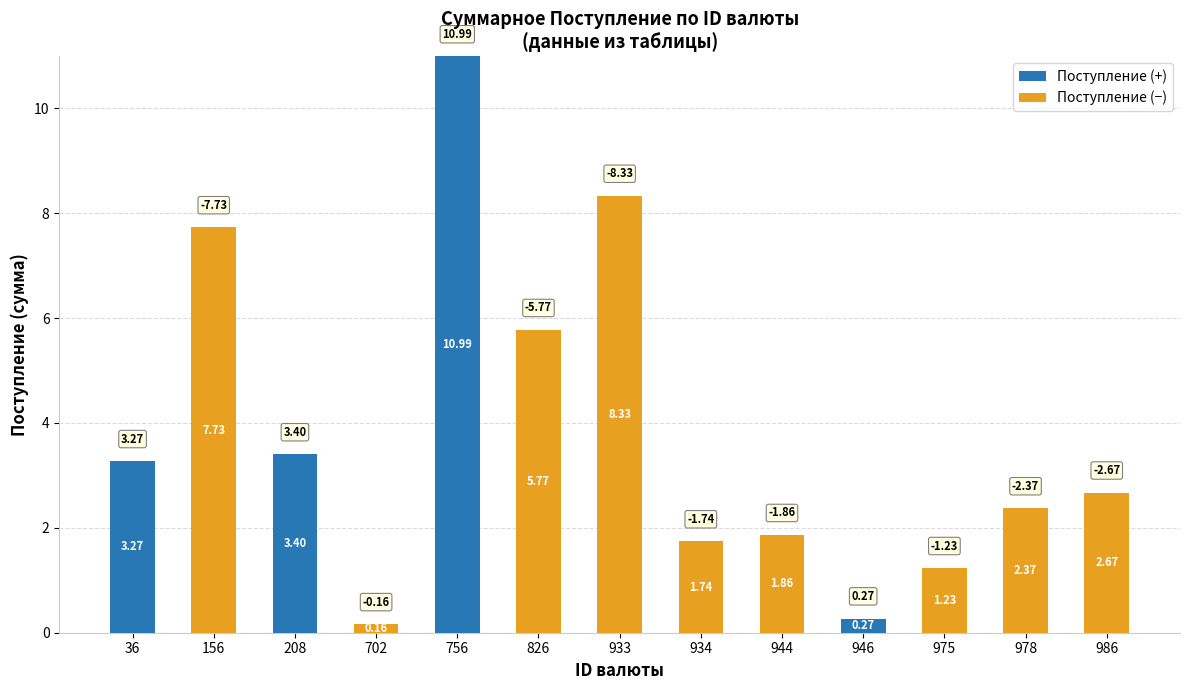

What is the sum of the Поступление (+) values at 208 and 986?

3.4